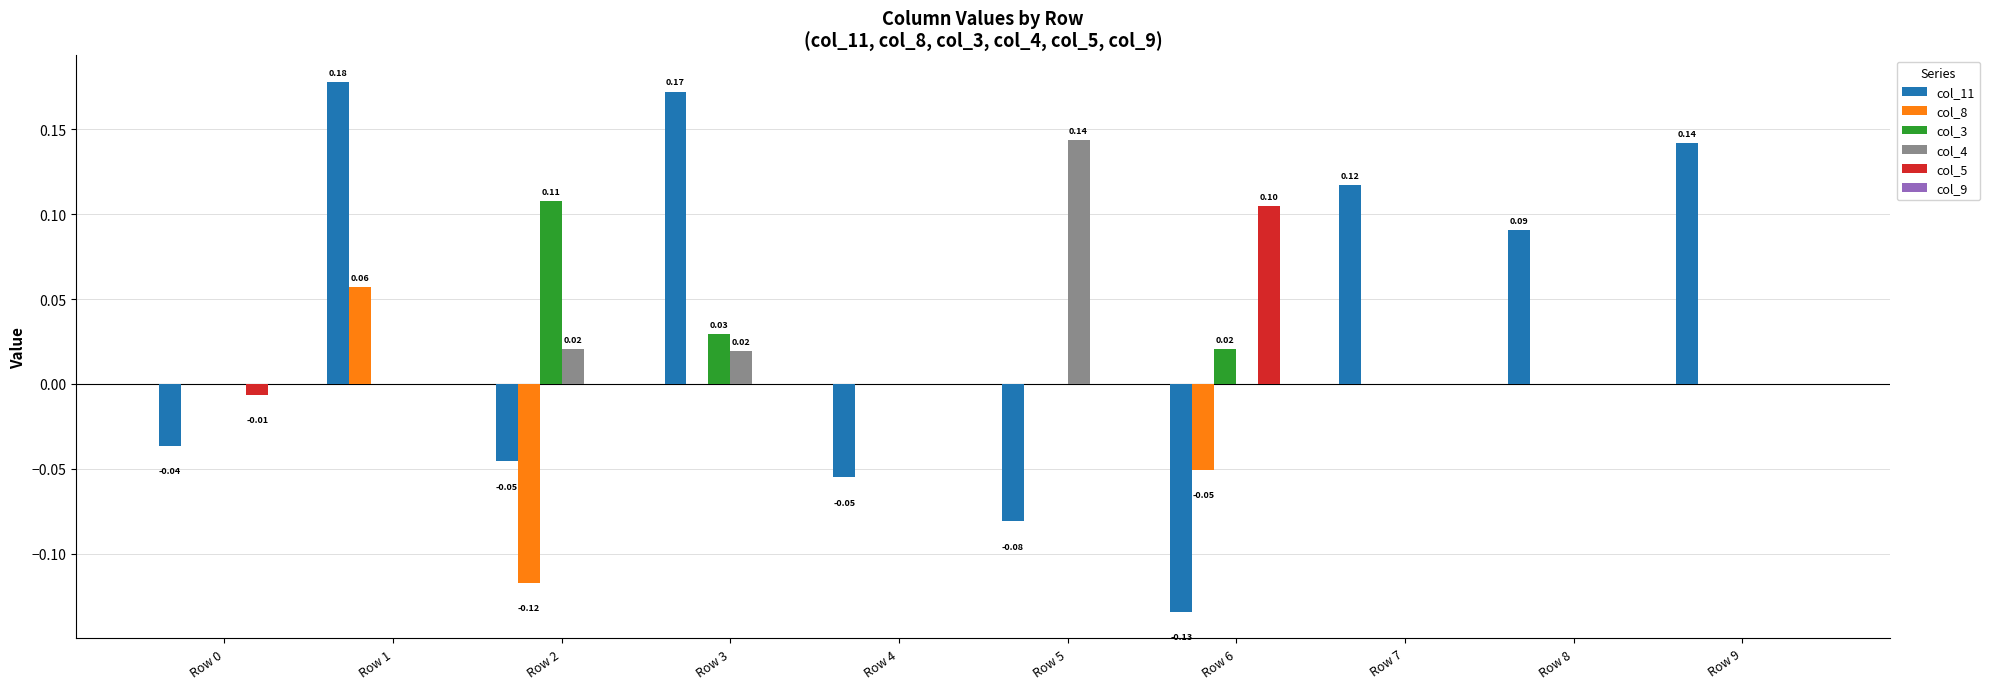

Is the value of col_11 at Row 8 greater than the value of col_4 at Row 6?

Yes